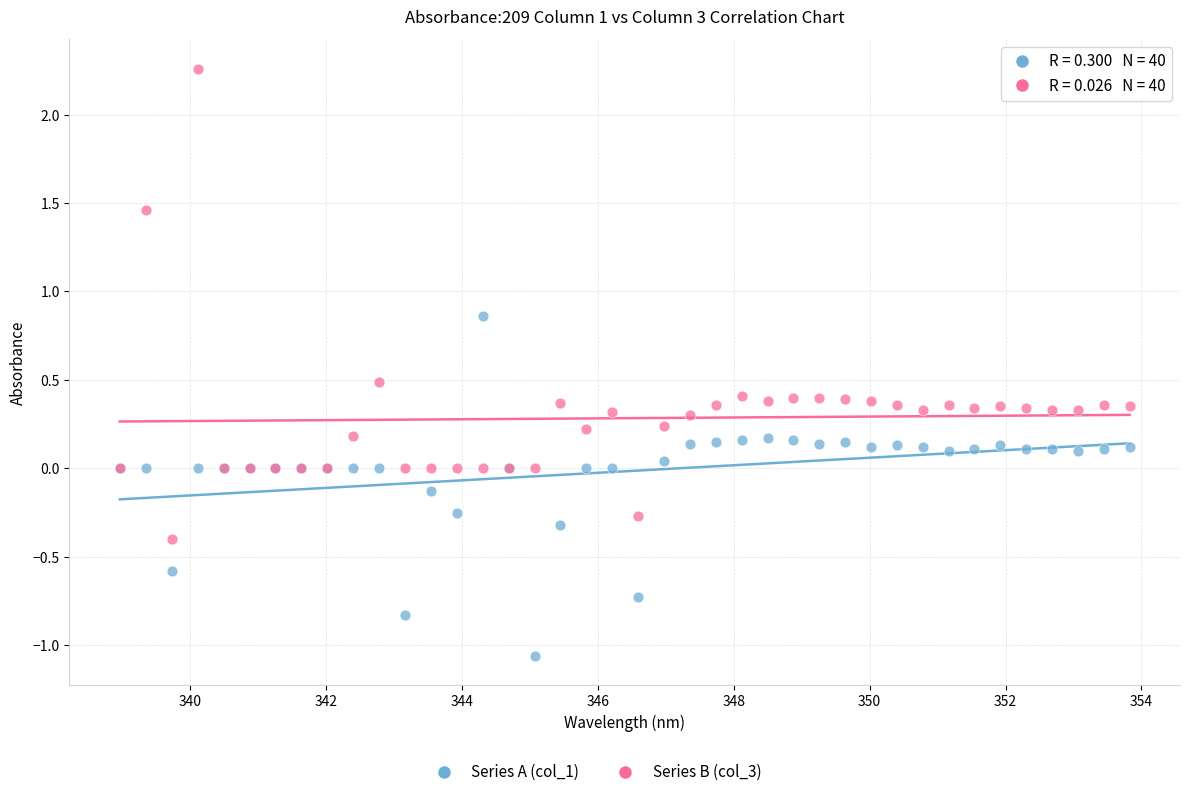

Which series reaches the maximum Y coordinate?

Series B (col_3)